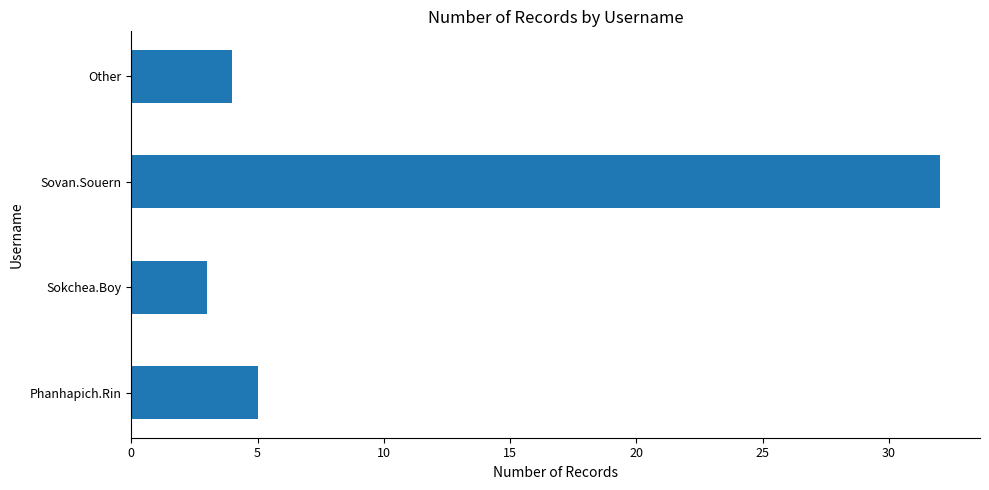

Where is the data nearest to the value 17?

Phanhapich.Rin